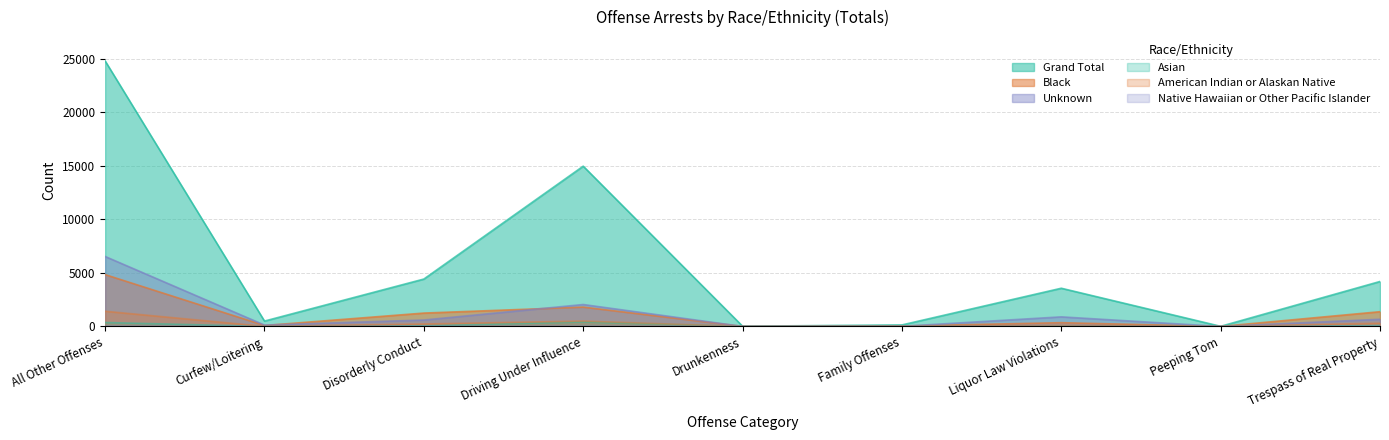

The Unknown series shows 1031 at Trespass of Real Property. True or false?

False